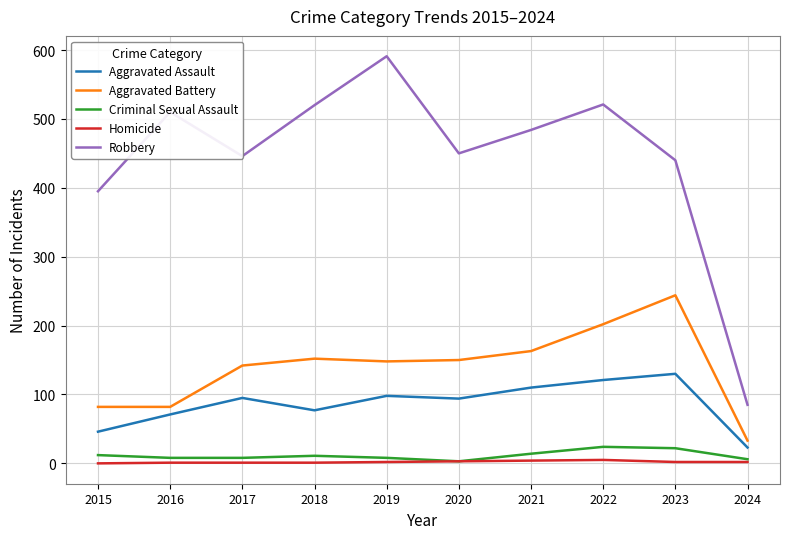

Is the value of Homicide at 2022 greater than the value of Aggravated Battery at 2015?

No